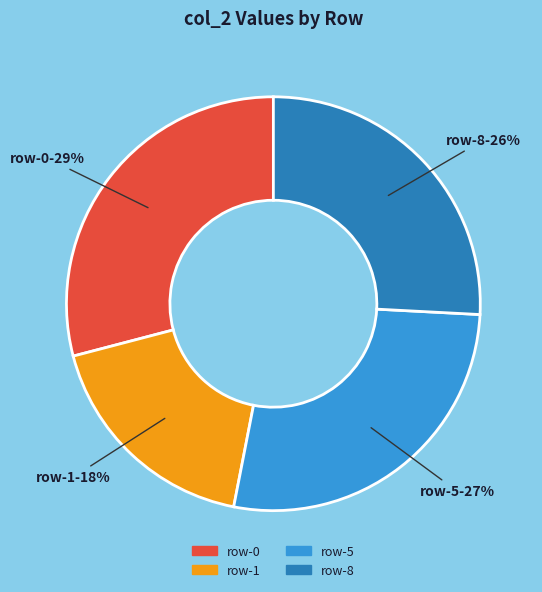

To the nearest percent, what is the average slice percentage?

25%